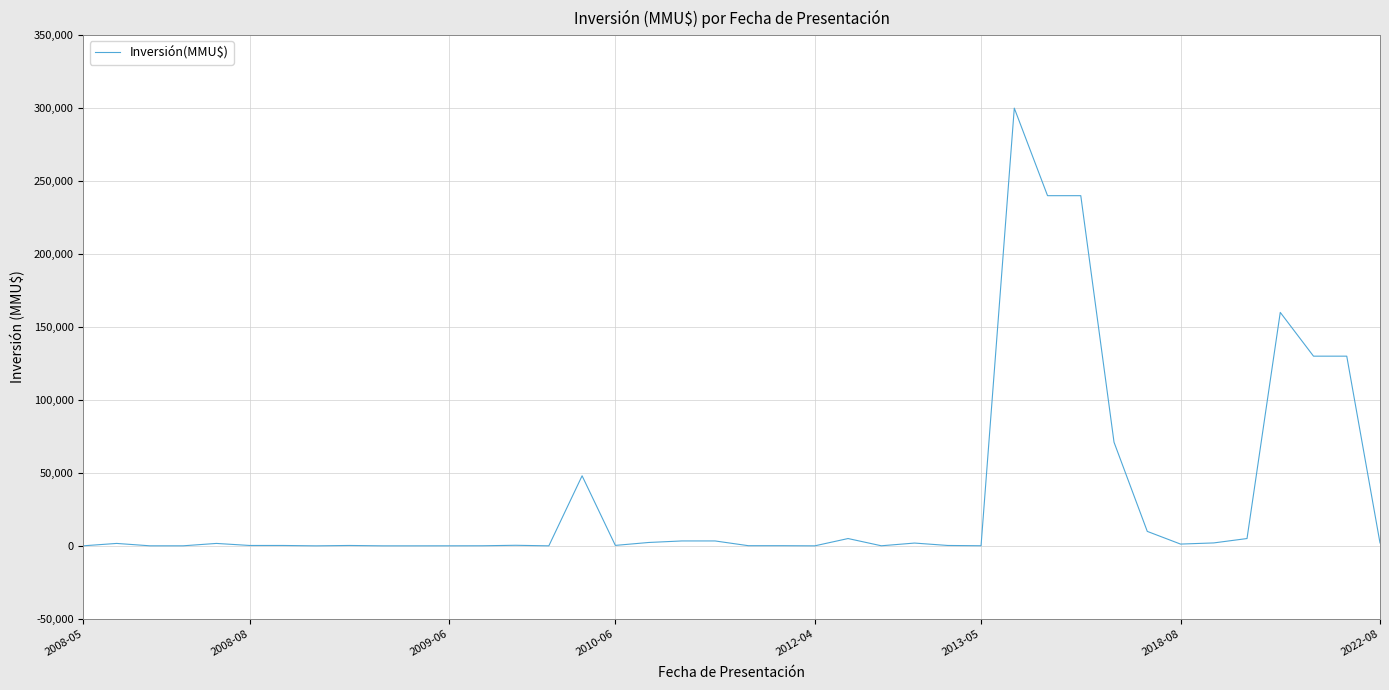

What is the maximum value shown in the chart?

300000